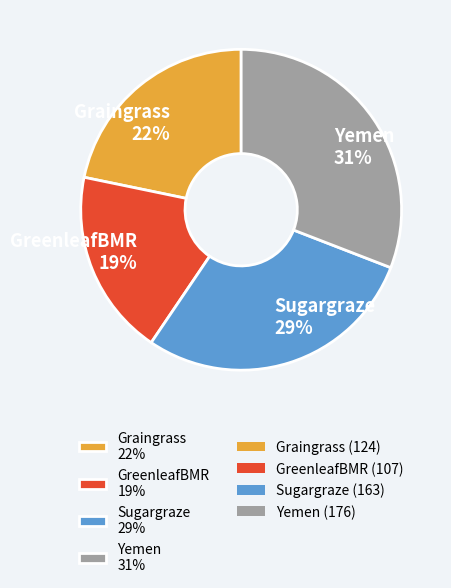

Is the sum of Sugargraze 29% and Yemen 31% greater than half?

Yes